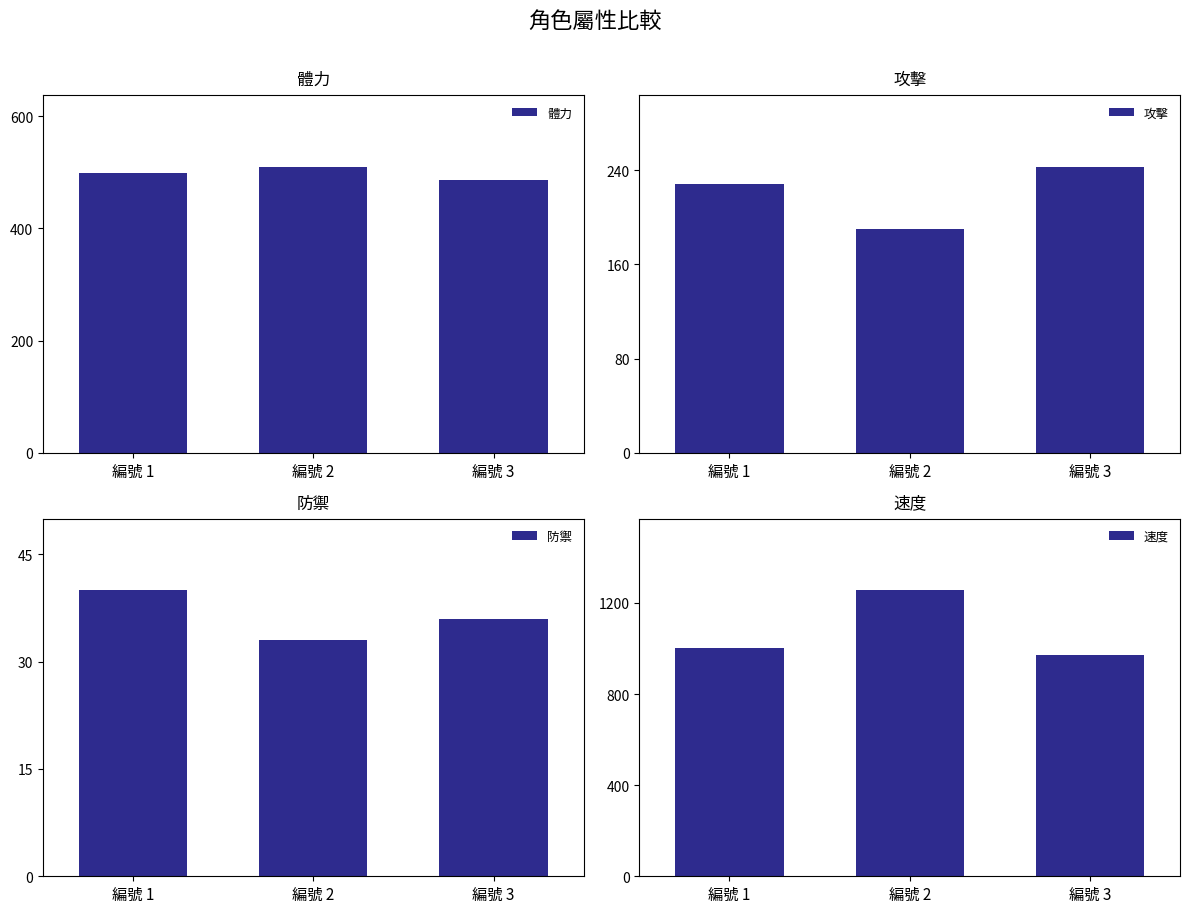

True or false: 體力 has a value of 843 at 編號 2.

False